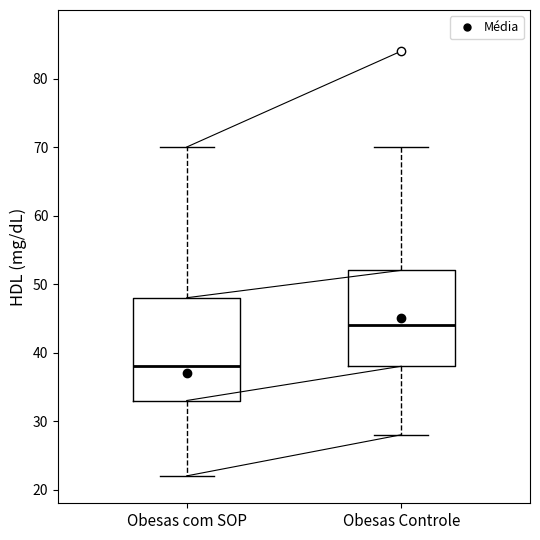

Where does the median line of the box for Obesas Controle sit on the y-axis? The values are not printed on the chart, so give them approximately, as read against the axis.

44